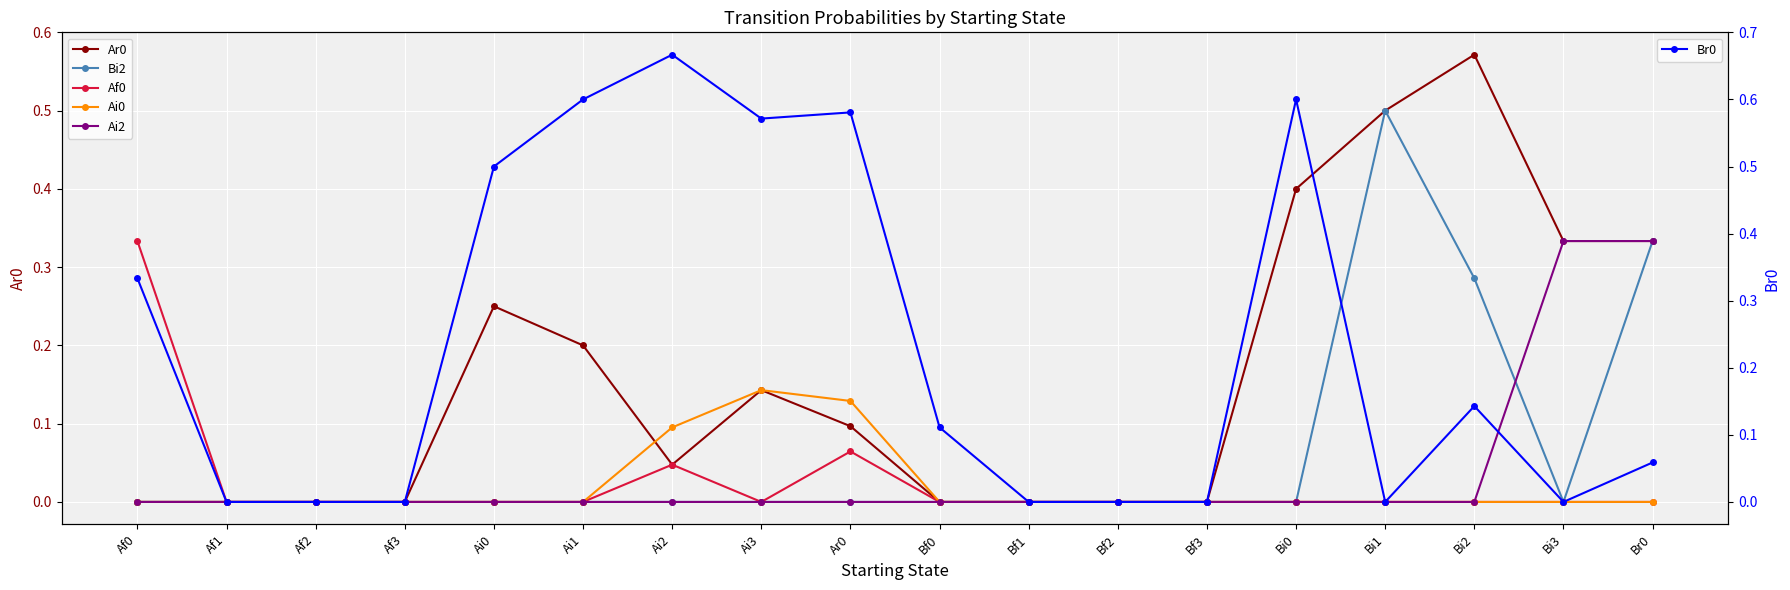

What is the total value across all series at Bf0?

0.1